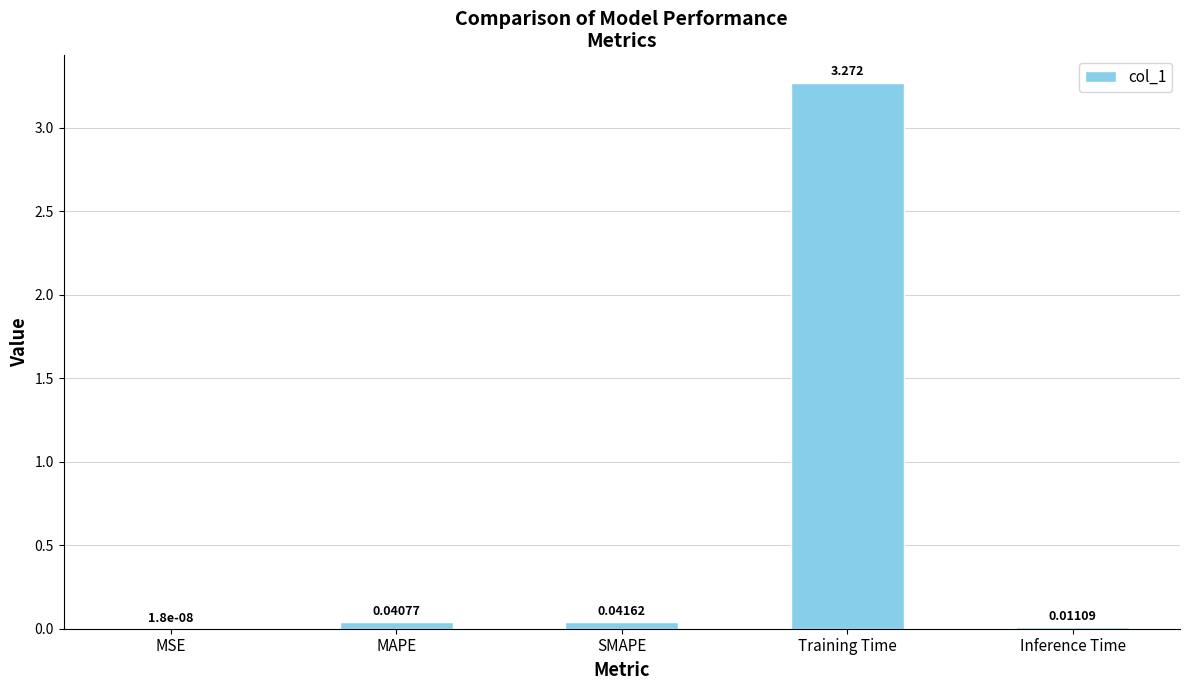

Are the bars horizontal?

No